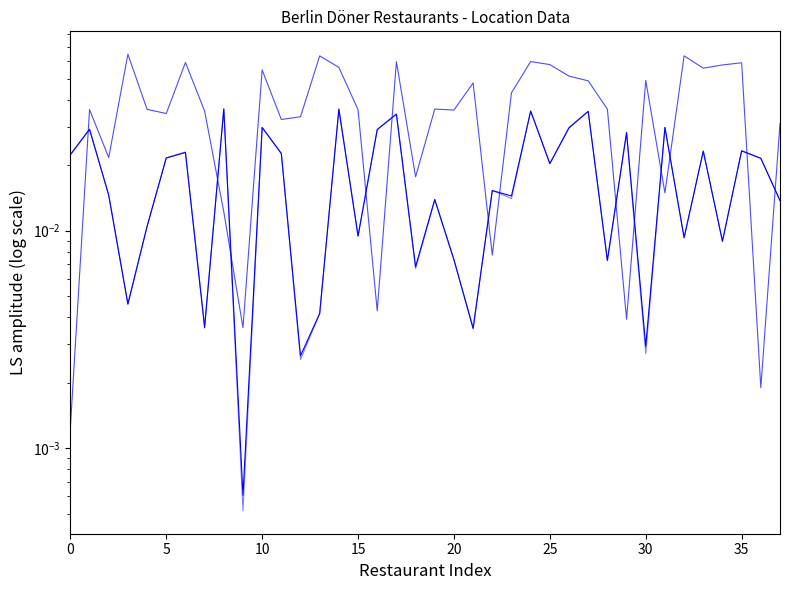

What are all the series names shown in the legend?

geometry.location.lat, geometry.location.lng, geometry.viewport.northeast.lat